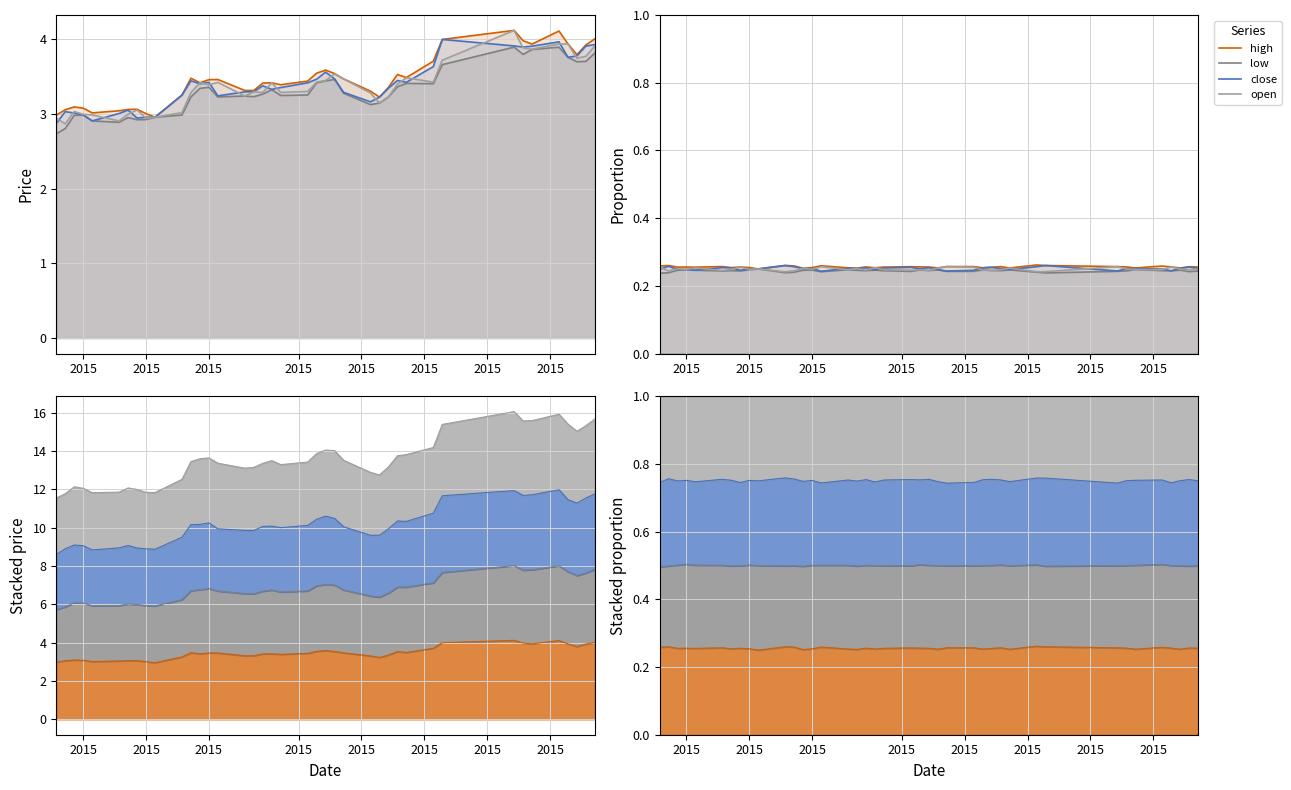

Count the high values in the range 0 to 1.

40